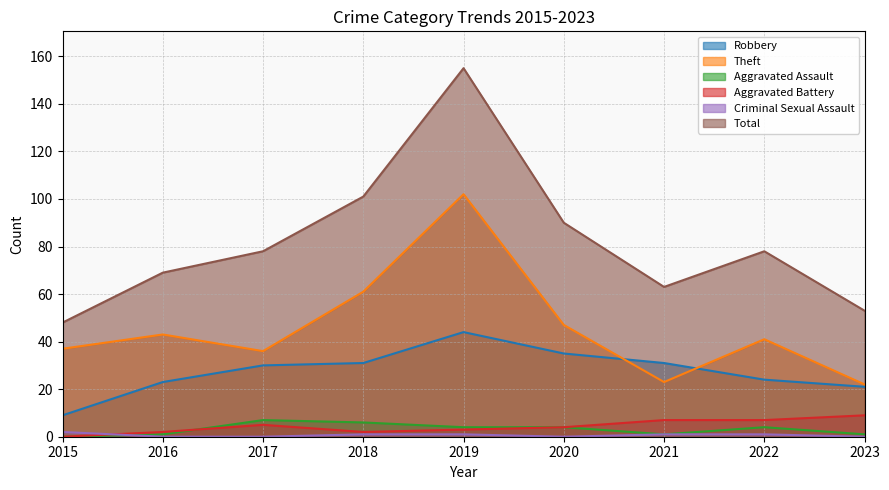

Reading left to right, extract all data points from this chart.

Robbery: 9	23	30	31	44	35	31	24	21
Theft: 37	43	36	61	102	47	23	41	22
Aggravated Assault: 0	1	7	6	4	4	1	4	1
Aggravated Battery: 0	2	5	2	3	4	7	7	9
Criminal Sexual Assault: 2	0	0	1	1	0	1	1	0
Total: 48	69	78	101	155	90	63	78	53